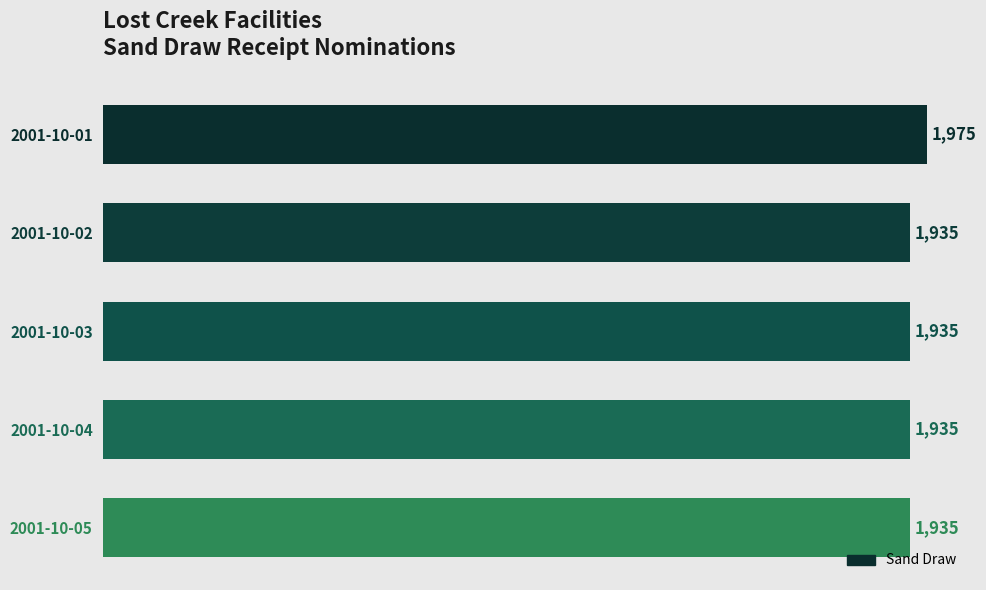

Reading top to bottom, transcribe all the data shown in this chart.

2001-10-01=1975	2001-10-02=1935	2001-10-03=1935	2001-10-04=1935	2001-10-05=1935